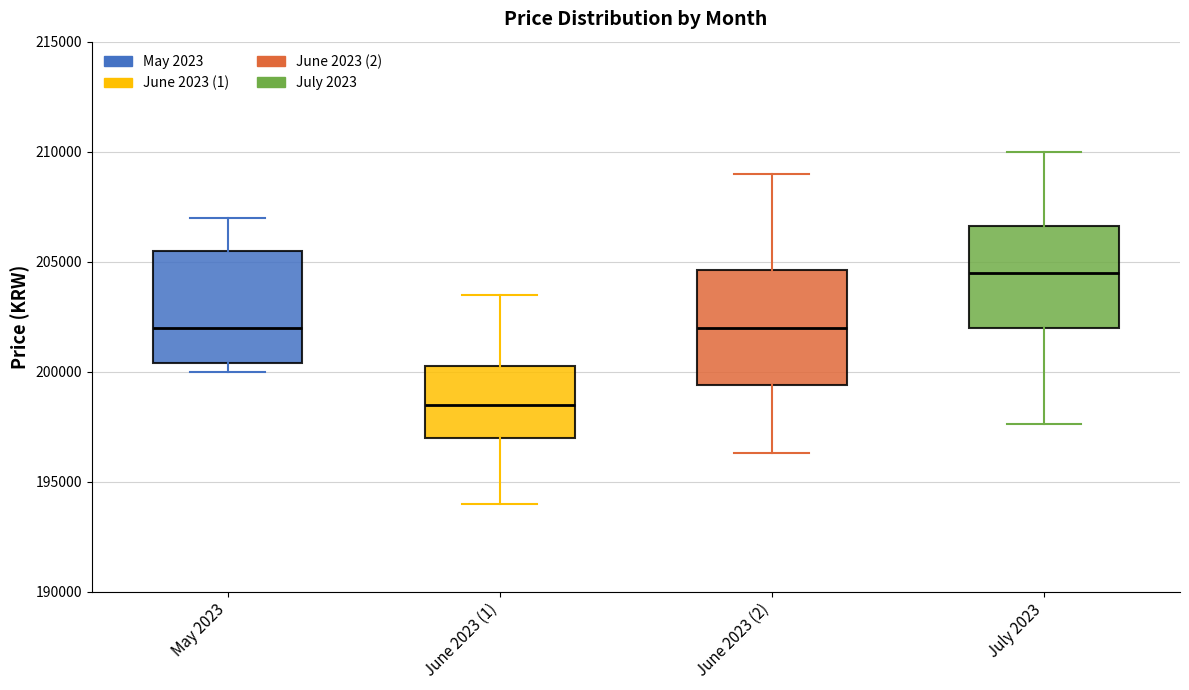

Where does the median line of the box for May 2023 sit on the y-axis? The values are not printed on the chart, so give them approximately, as read against the axis.

202000